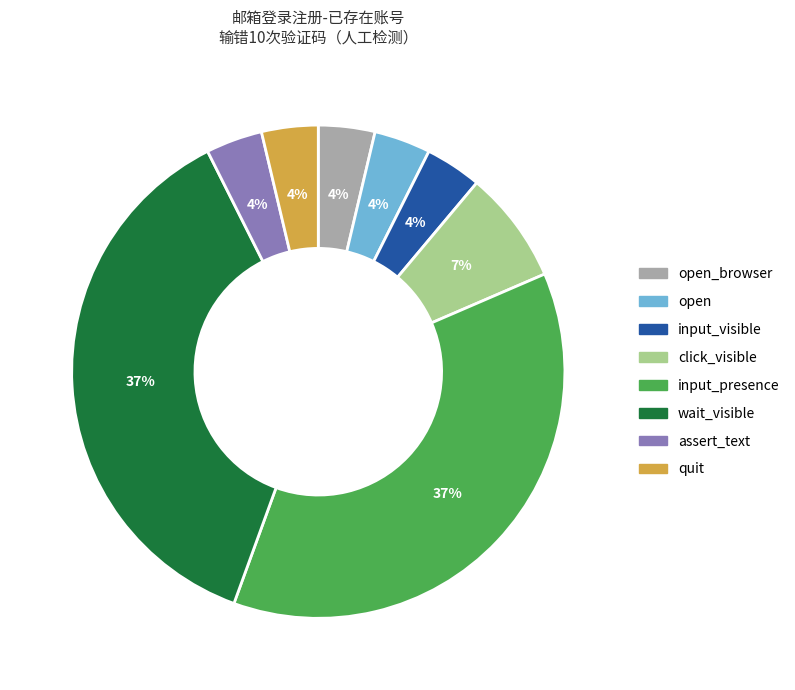

Combined, do quit and assert_text account for over 50%?

No